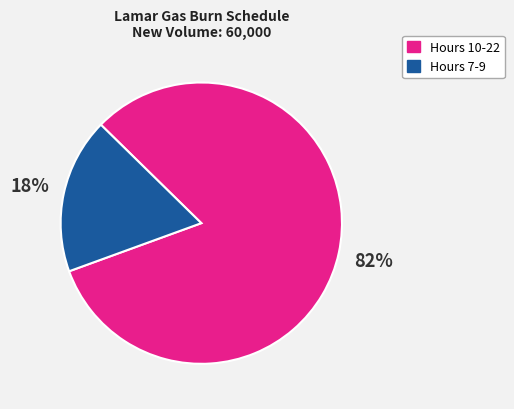

To the nearest percent, what is the average slice percentage?

50%